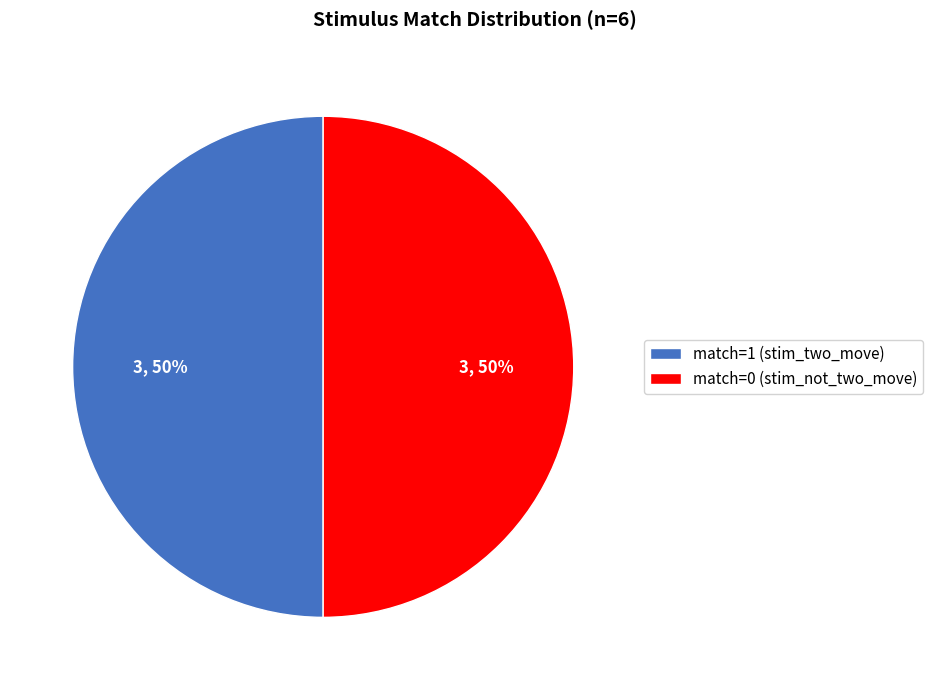

Do match=1 (stim_two_move) and match=0 (stim_not_two_move) together represent more than half of the pie?

Yes